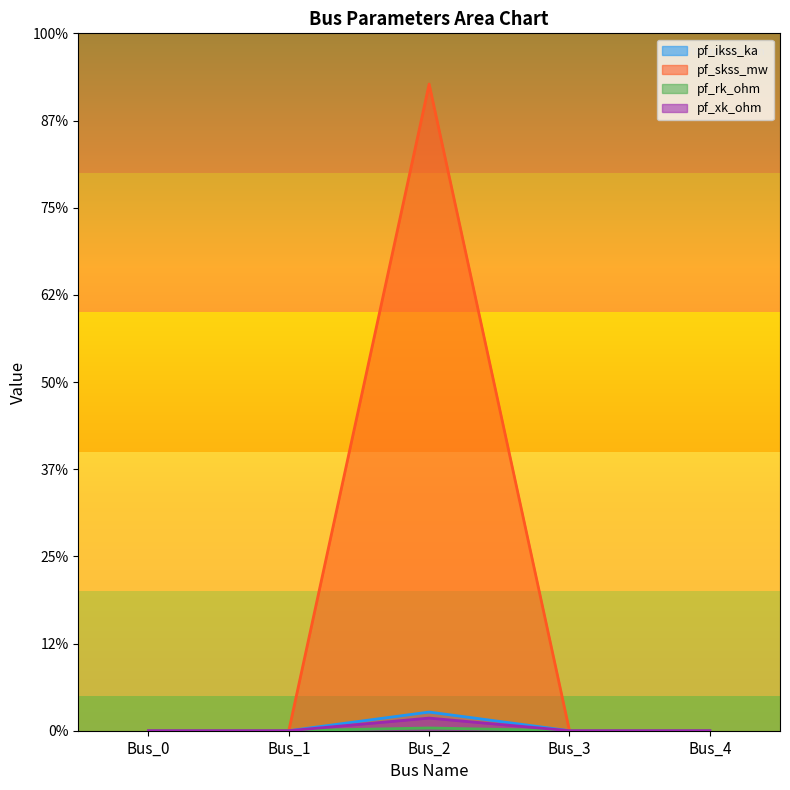

True or false: pf_xk_ohm and pf_ikss_ka cross at least once.

False